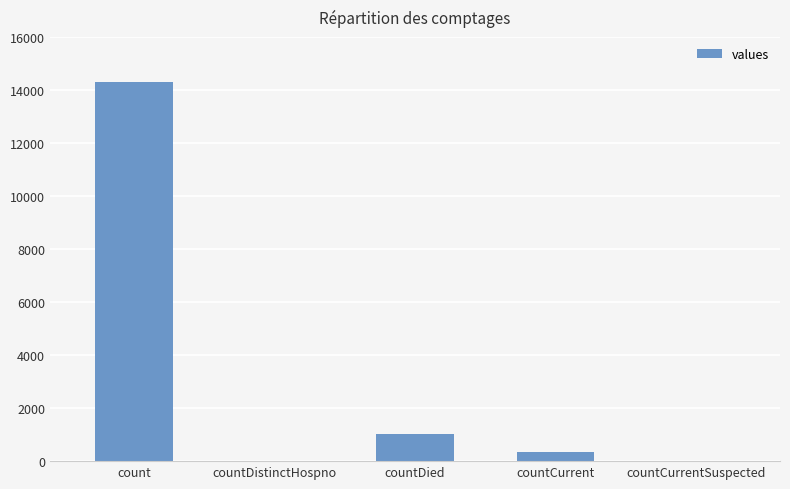

How many distinct data groups are displayed?

1